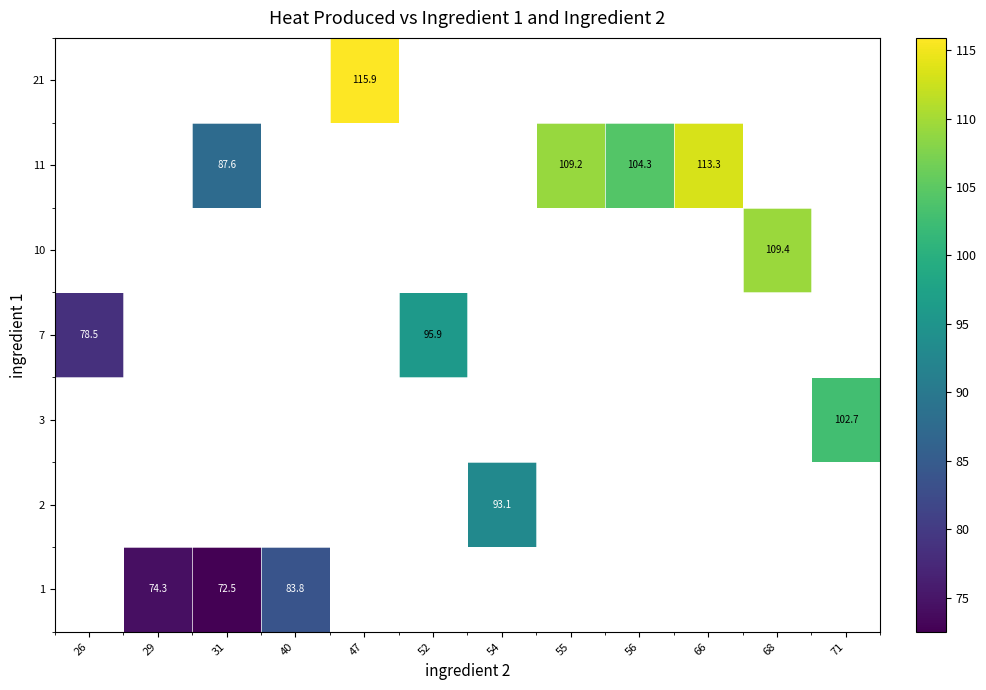

Is it true that 11 equals 51.0 at 55?

False